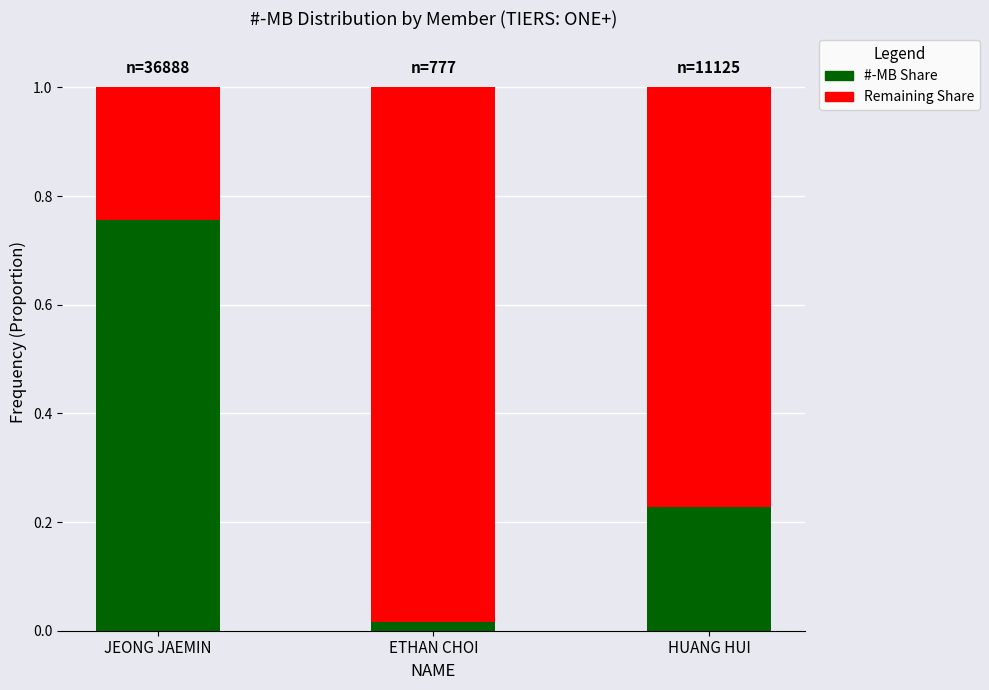

How many distinct data groups are displayed?

2